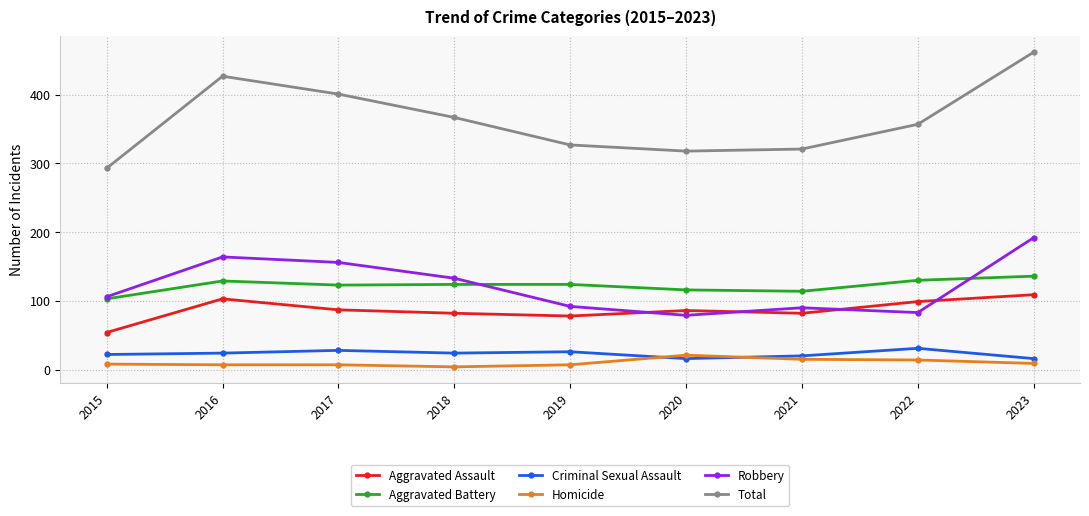

Which series has the widest spread of values?

Total